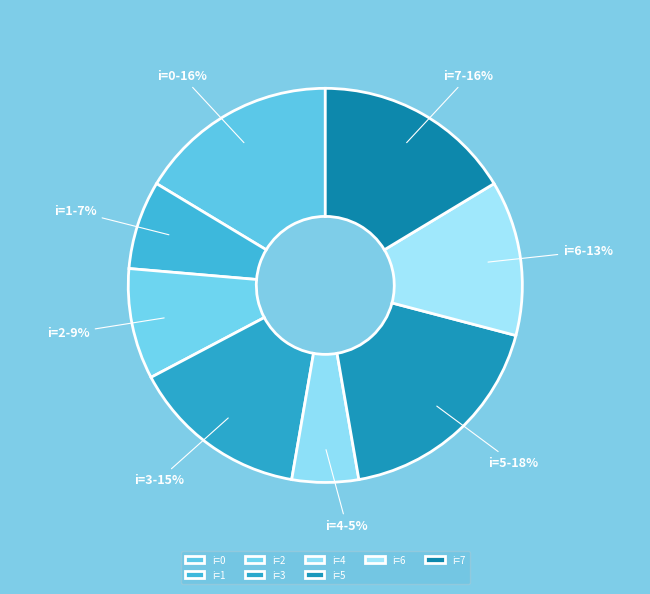

Between i=6 and i=7, which is larger?

i=7